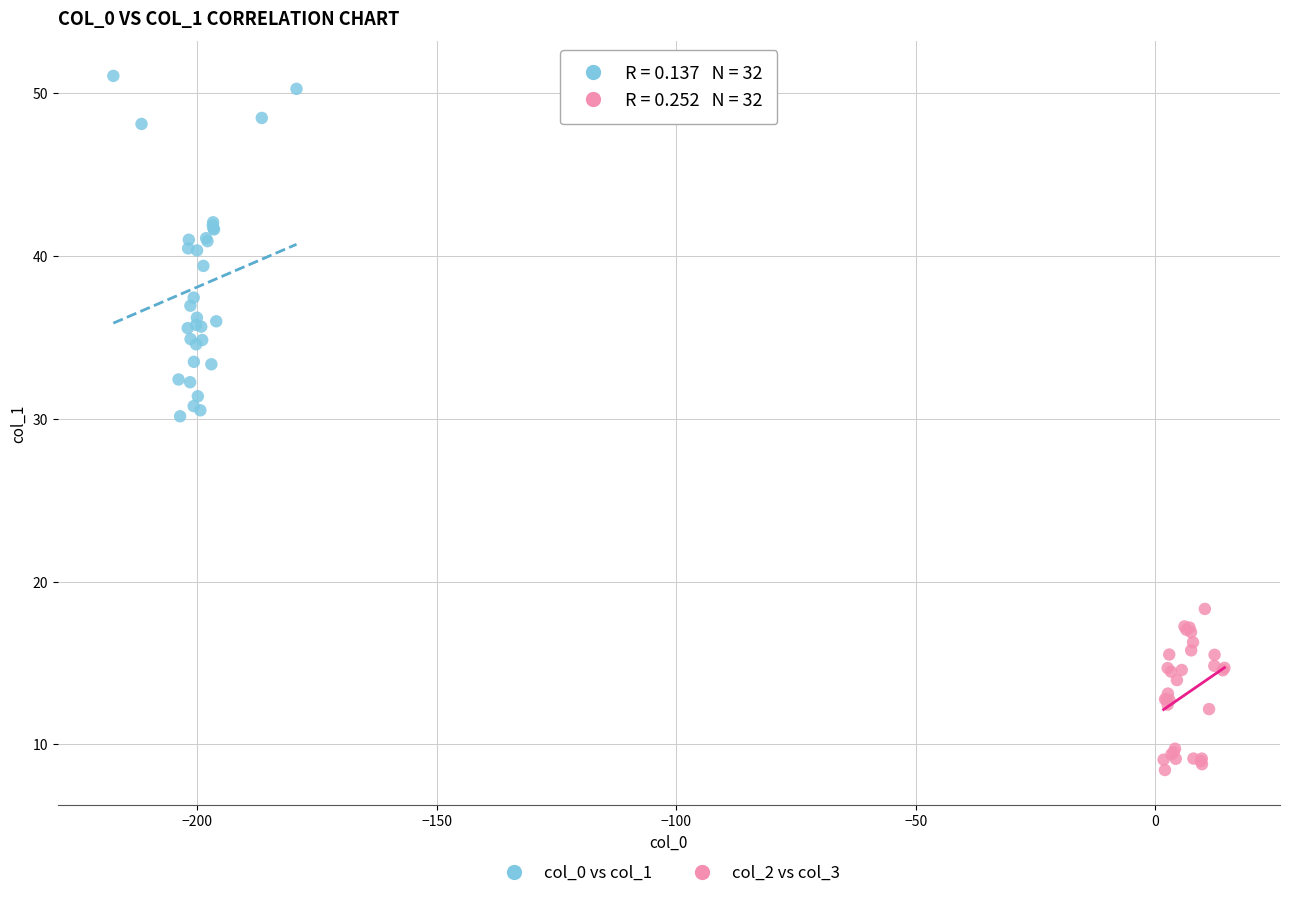

Which series reaches the maximum Y coordinate?

col_0 vs col_1